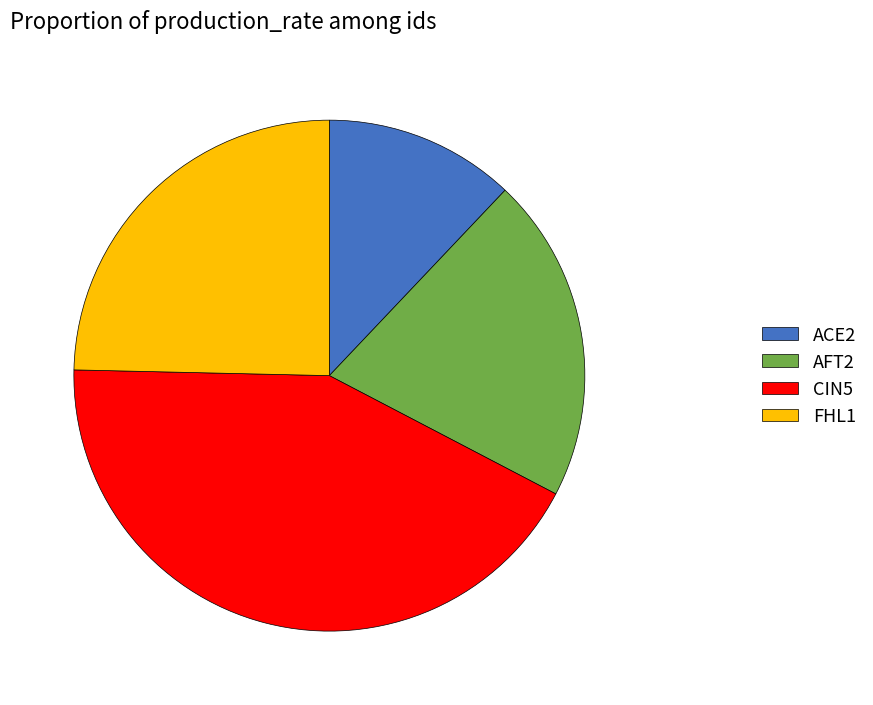

Rank the categories by value from highest to lowest.

CIN5, FHL1, AFT2, ACE2